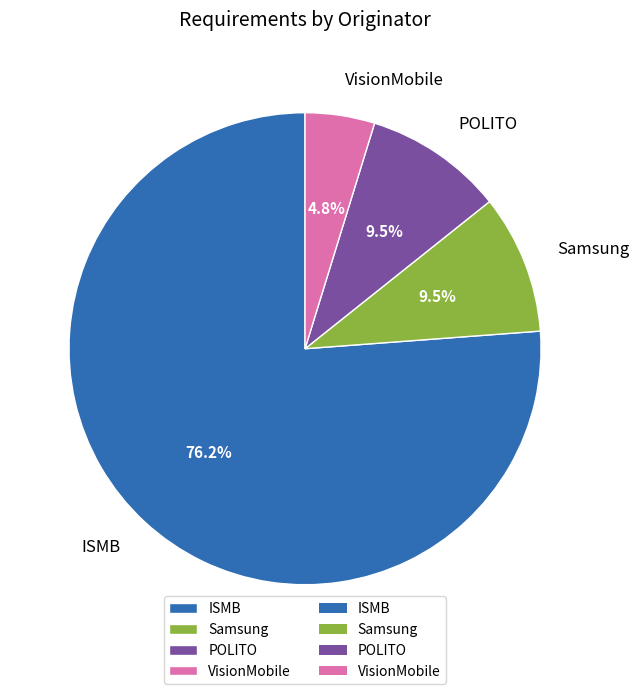

Count the number of slices in the pie.

4